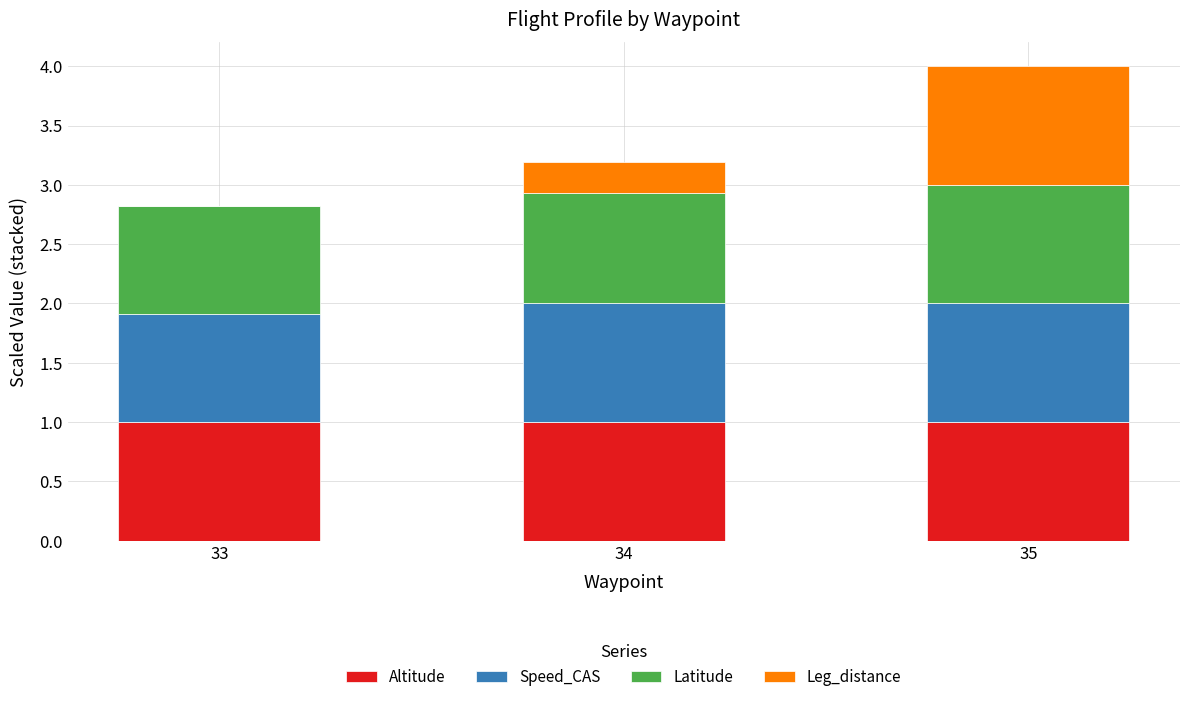

At which category is the sum across all series the highest?

35